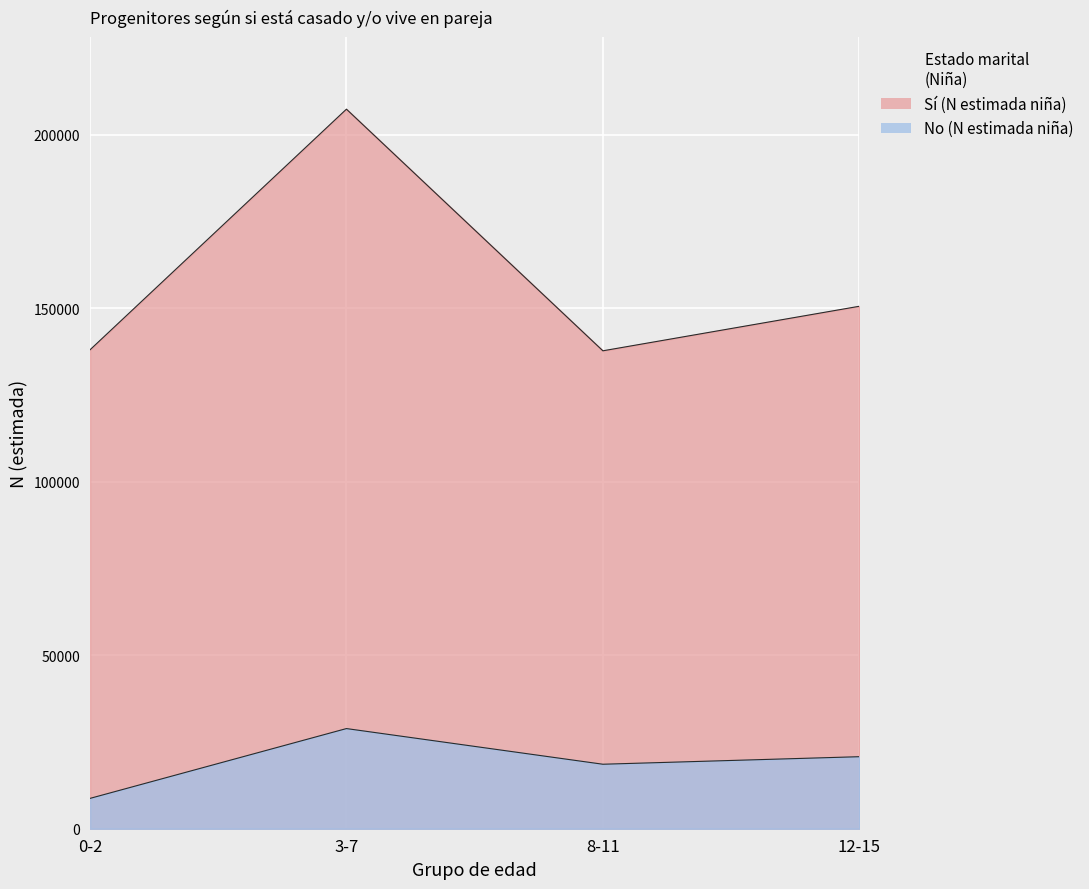

Reading left to right, list all the values displayed in this chart.

Sí (N estimada niña): 138020	207385	137740	150578
No (N estimada niña): 8741	28865	18585	20759